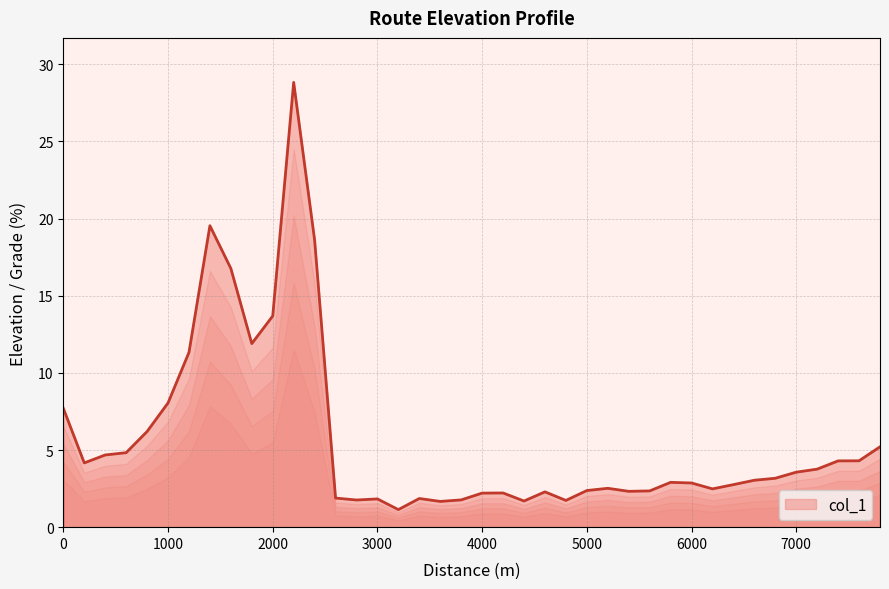

Does the chart have visible grid lines?

Yes